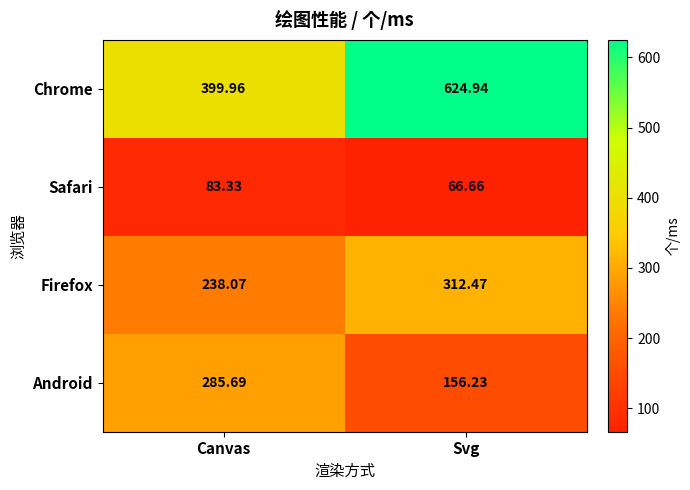

Which series has the largest total across all categories?

Chrome